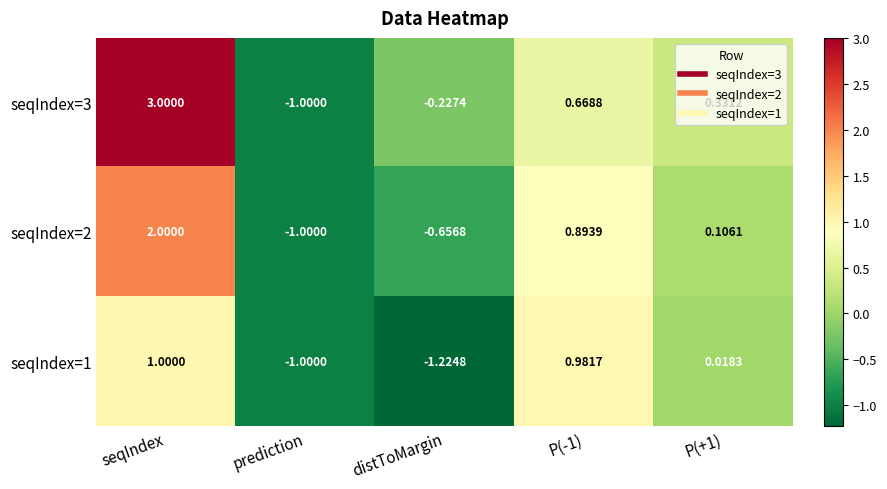

Is the value of seqIndex=2 at seqIndex greater than the value of seqIndex=3 at prediction?

Yes